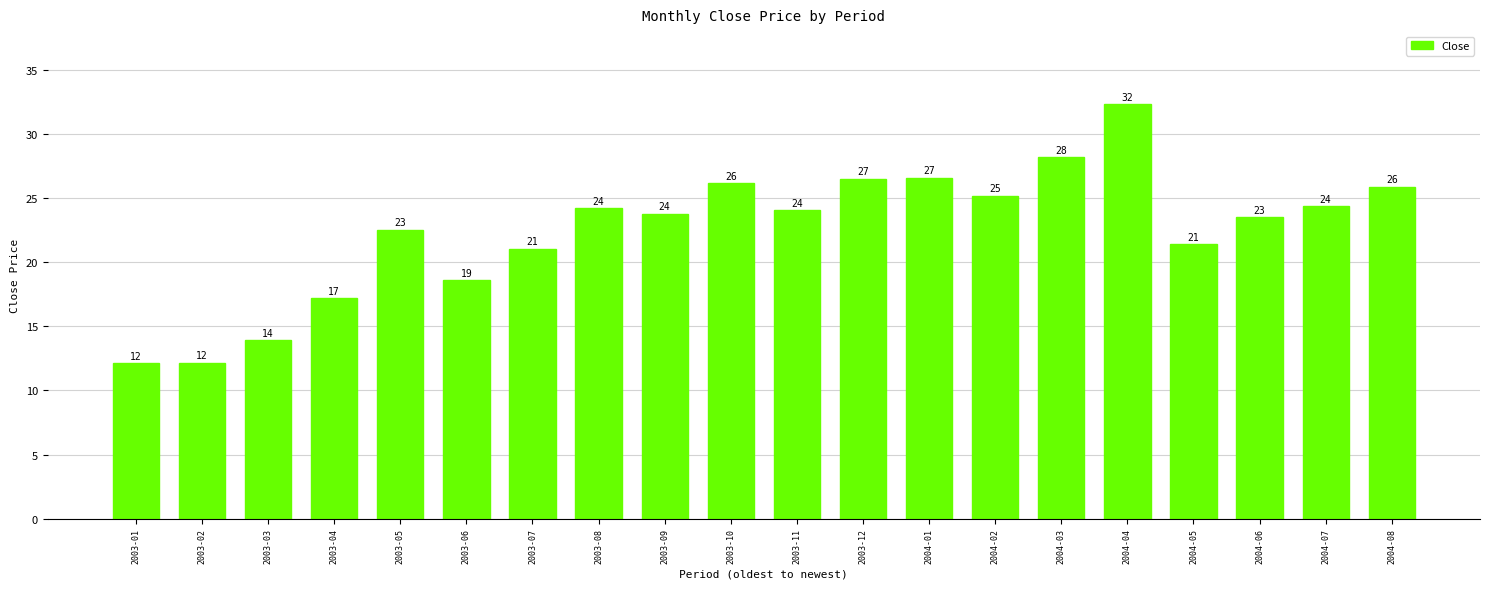

How many bars are there in total?

20